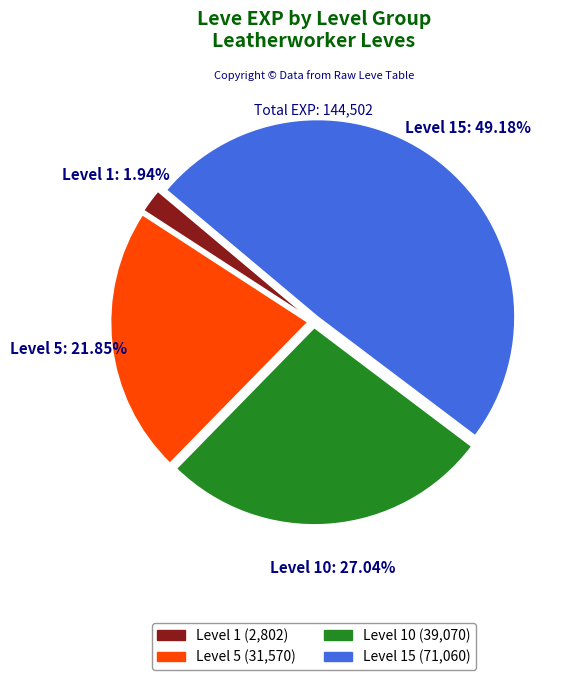

Does any single category account for the majority?

No